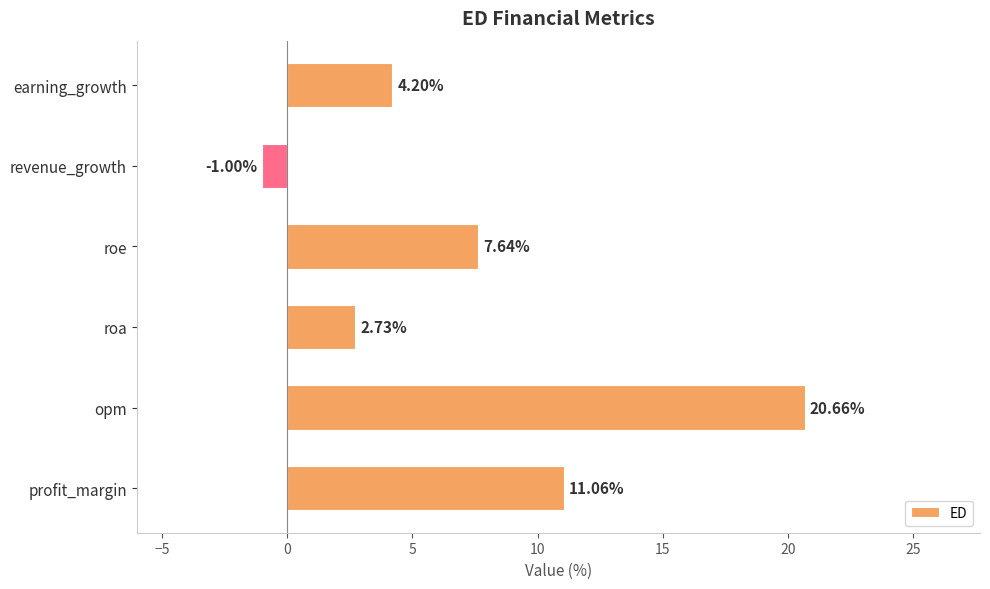

What is the difference between the second highest and second lowest values?

8.3